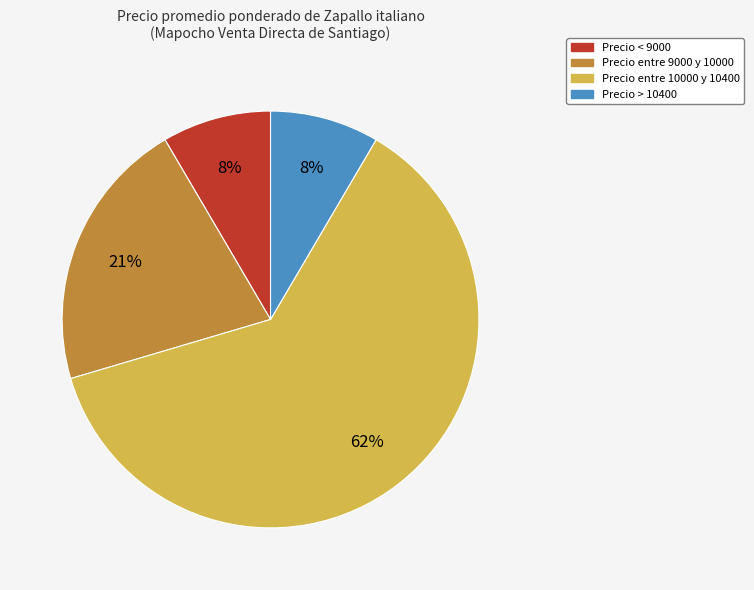

Is the sum of Precio entre 9000 y 10000 and Precio entre 10000 y 10400 greater than half?

Yes